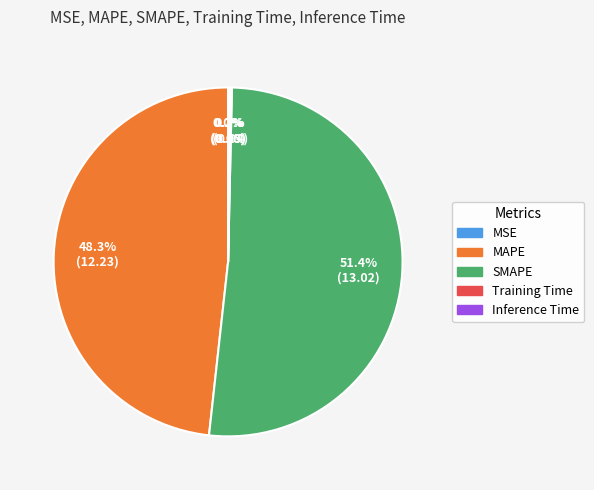

What is the largest slice in the pie chart?

SMAPE